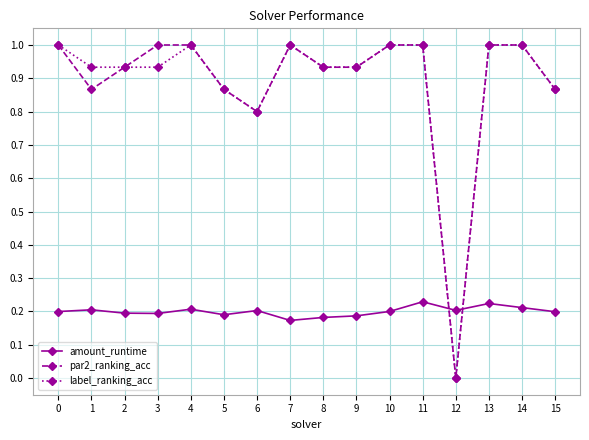

How many lines are shown in the chart?

3